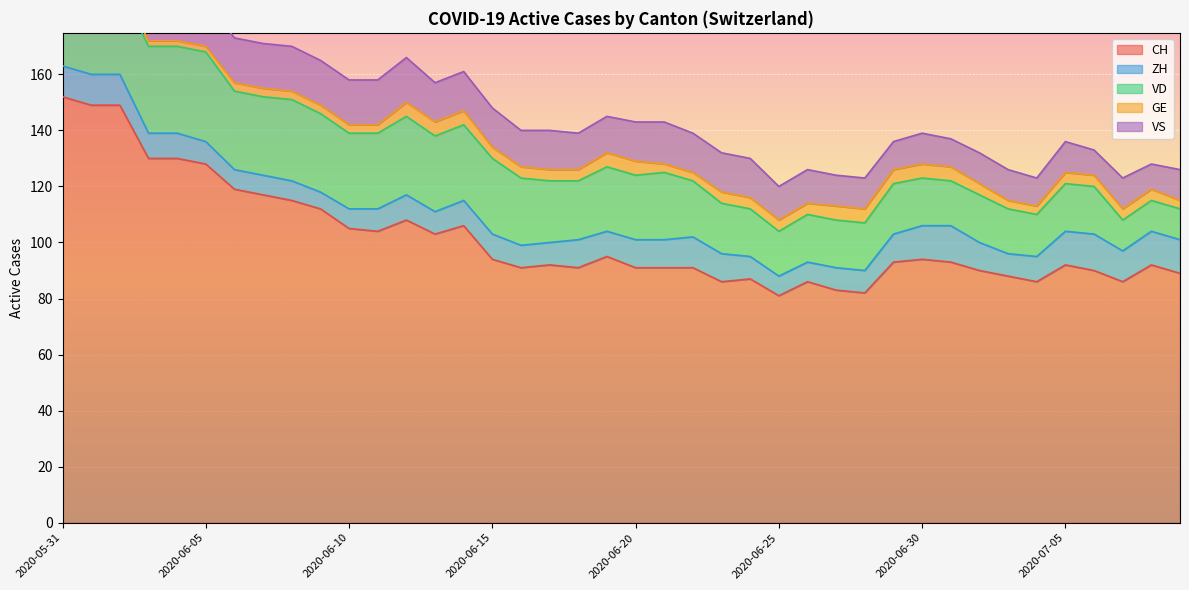

Reading right to left, what are all the values shown in this chart?

CH: 2020-07-09=89	2020-07-08=92	2020-07-07=86	2020-07-06=90	2020-07-05=92	2020-07-04=86	2020-07-03=88	2020-07-02=90	2020-07-01=93	2020-06-30=94	2020-06-29=93	2020-06-28=82	2020-06-27=83	2020-06-26=86	2020-06-25=81	2020-06-24=87	2020-06-23=86	2020-06-22=91	2020-06-21=91	2020-06-20=91	2020-06-19=95	2020-06-18=91	2020-06-17=92	2020-06-16=91	2020-06-15=94	2020-06-14=106	2020-06-13=103	2020-06-12=108	2020-06-11=104	2020-06-10=105	2020-06-09=112	2020-06-08=115	2020-06-07=117	2020-06-06=119	2020-06-05=128	2020-06-04=130	2020-06-03=130	2020-06-02=149	2020-06-01=149	2020-05-31=152
ZH: 2020-07-09=12	2020-07-08=12	2020-07-07=11	2020-07-06=13	2020-07-05=12	2020-07-04=9	2020-07-03=8	2020-07-02=10	2020-07-01=13	2020-06-30=12	2020-06-29=10	2020-06-28=8	2020-06-27=8	2020-06-26=7	2020-06-25=7	2020-06-24=8	2020-06-23=10	2020-06-22=11	2020-06-21=10	2020-06-20=10	2020-06-19=9	2020-06-18=10	2020-06-17=8	2020-06-16=8	2020-06-15=9	2020-06-14=9	2020-06-13=8	2020-06-12=9	2020-06-11=8	2020-06-10=7	2020-06-09=6	2020-06-08=7	2020-06-07=7	2020-06-06=7	2020-06-05=8	2020-06-04=9	2020-06-03=9	2020-06-02=11	2020-06-01=11	2020-05-31=11
VD: 2020-07-09=11	2020-07-08=11	2020-07-07=11	2020-07-06=17	2020-07-05=17	2020-07-04=15	2020-07-03=16	2020-07-02=17	2020-07-01=16	2020-06-30=17	2020-06-29=18	2020-06-28=17	2020-06-27=17	2020-06-26=17	2020-06-25=16	2020-06-24=17	2020-06-23=18	2020-06-22=20	2020-06-21=24	2020-06-20=23	2020-06-19=23	2020-06-18=21	2020-06-17=22	2020-06-16=24	2020-06-15=27	2020-06-14=27	2020-06-13=27	2020-06-12=28	2020-06-11=27	2020-06-10=27	2020-06-09=28	2020-06-08=29	2020-06-07=28	2020-06-06=28	2020-06-05=32	2020-06-04=31	2020-06-03=31	2020-06-02=31	2020-06-01=28	2020-05-31=29
GE: 2020-07-09=3	2020-07-08=4	2020-07-07=4	2020-07-06=4	2020-07-05=4	2020-07-04=3	2020-07-03=3	2020-07-02=4	2020-07-01=5	2020-06-30=5	2020-06-29=5	2020-06-28=5	2020-06-27=5	2020-06-26=4	2020-06-25=4	2020-06-24=4	2020-06-23=4	2020-06-22=3	2020-06-21=3	2020-06-20=5	2020-06-19=5	2020-06-18=4	2020-06-17=4	2020-06-16=4	2020-06-15=4	2020-06-14=5	2020-06-13=5	2020-06-12=5	2020-06-11=3	2020-06-10=3	2020-06-09=3	2020-06-08=3	2020-06-07=3	2020-06-06=3	2020-06-05=2	2020-06-04=2	2020-06-03=2	2020-06-02=2	2020-06-01=2	2020-05-31=2
VS: 2020-07-09=11	2020-07-08=9	2020-07-07=11	2020-07-06=9	2020-07-05=11	2020-07-04=10	2020-07-03=11	2020-07-02=11	2020-07-01=10	2020-06-30=11	2020-06-29=10	2020-06-28=11	2020-06-27=11	2020-06-26=12	2020-06-25=12	2020-06-24=14	2020-06-23=14	2020-06-22=14	2020-06-21=15	2020-06-20=14	2020-06-19=13	2020-06-18=13	2020-06-17=14	2020-06-16=13	2020-06-15=14	2020-06-14=14	2020-06-13=14	2020-06-12=16	2020-06-11=16	2020-06-10=16	2020-06-09=16	2020-06-08=16	2020-06-07=16	2020-06-06=16	2020-06-05=16	2020-06-04=16	2020-06-03=15	2020-06-02=16	2020-06-01=16	2020-05-31=16